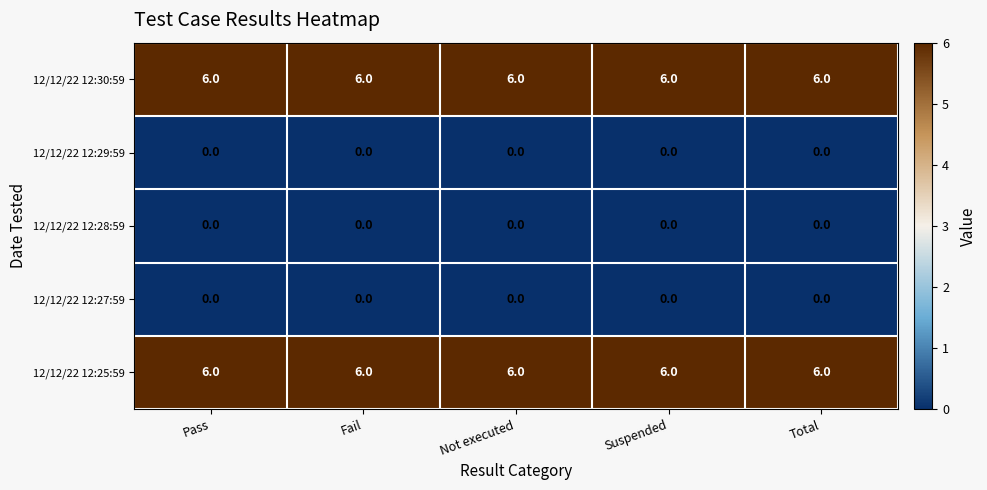

Is the value of 12/12/22 12:25:59 at Not executed greater than the value of 12/12/22 12:27:59 at Fail?

Yes